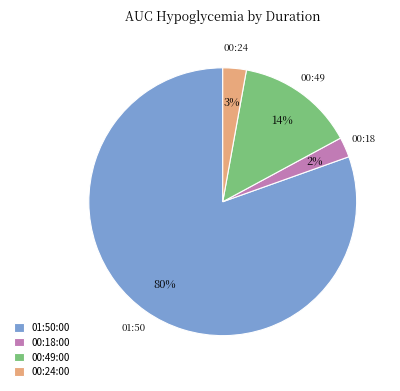

Is the sum of 00:49:00 and 00:18:00 greater than half?

No